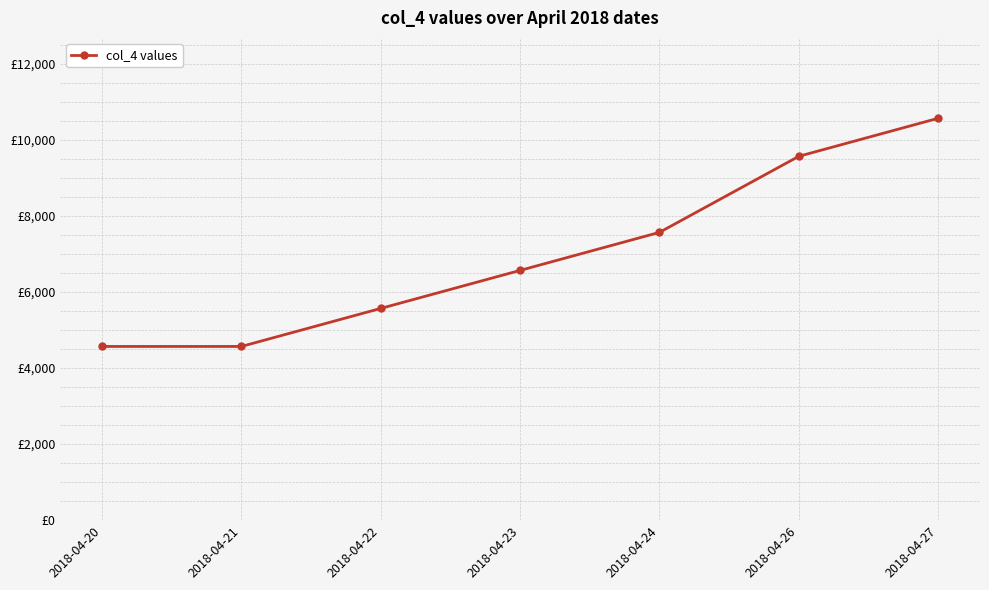

Reading left to right, extract all data points from this chart.

4567.9	4567.9	5567.9	6567.9	7567.9	9567.9	10567.9